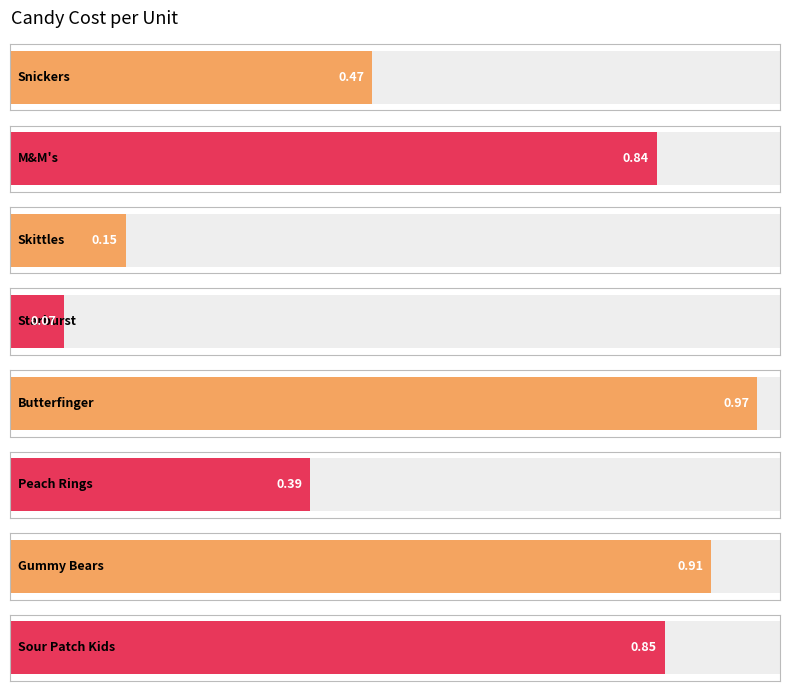

What is the change in value from Starburst to Sour Patch Kids?

+0.8